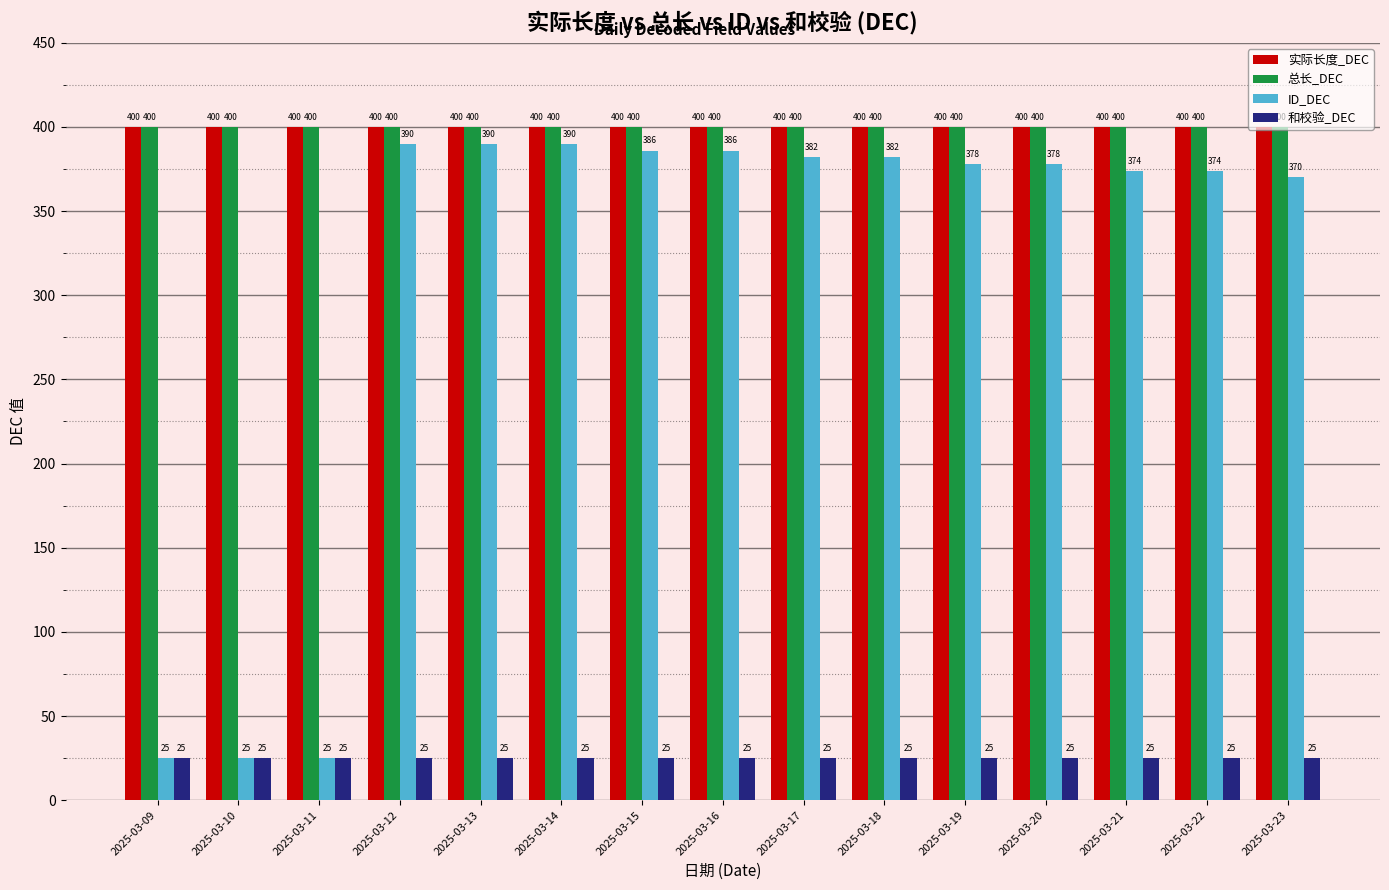

Is it true that 和校验_DEC equals 41 at 2025-03-12?

False